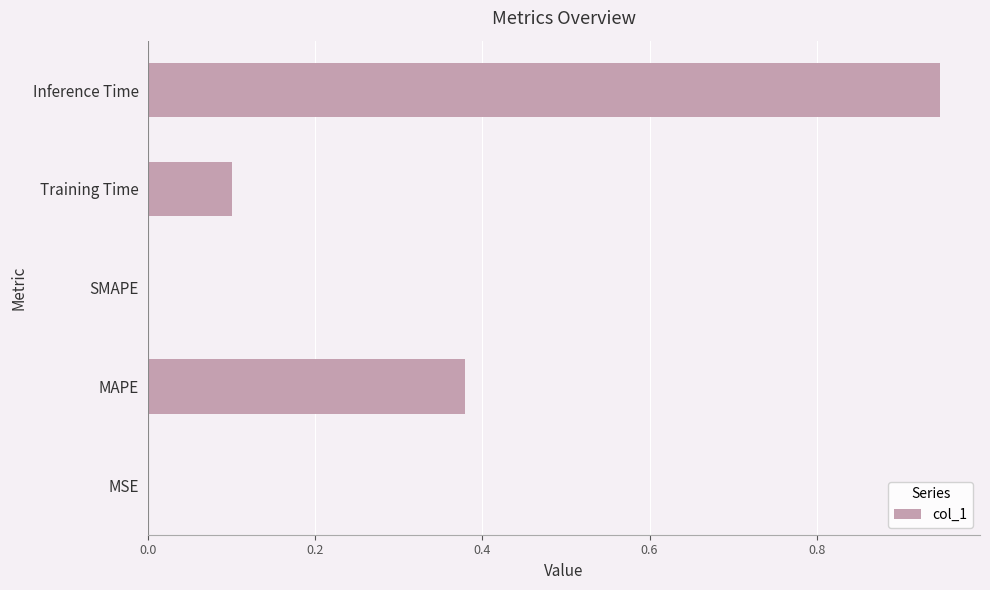

True or false: the data shows 0.0 at MSE.

True